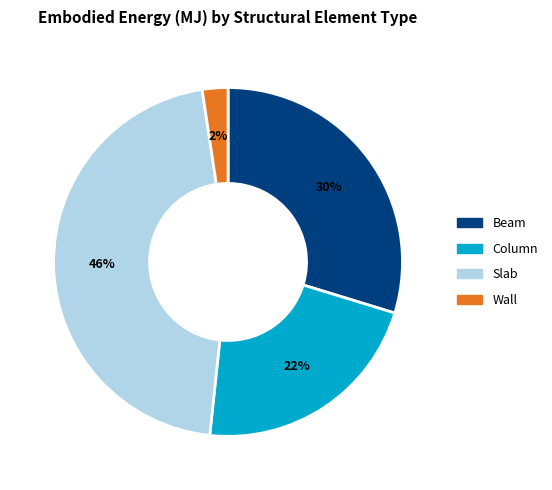

How many slices are in this pie chart?

4